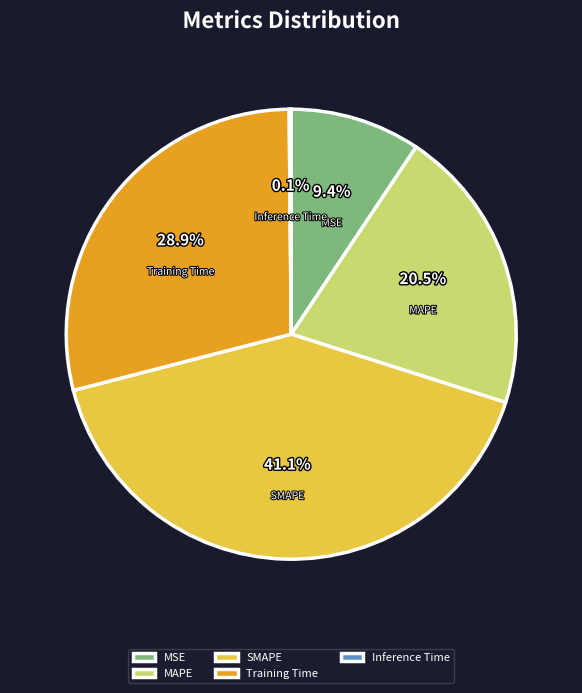

Approximately how many times larger is the value at MSE compared to Training Time?

0.3